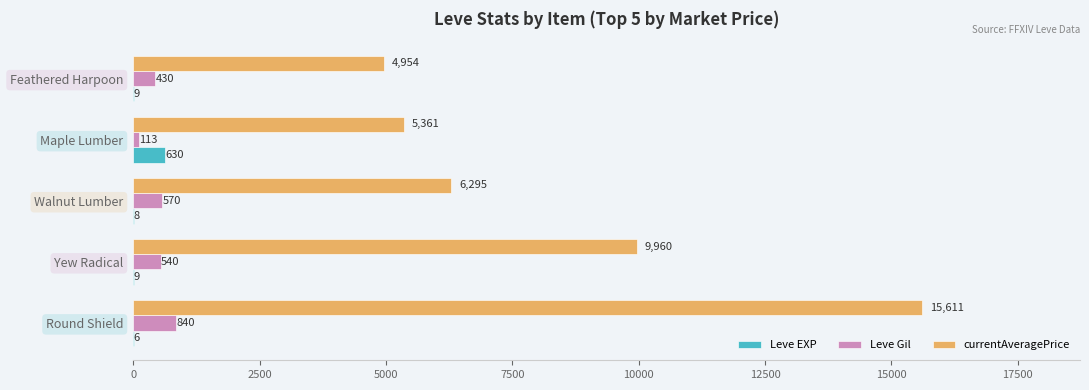

The value of Leve Gil at Feathered Harpoon is 430. True or false?

True